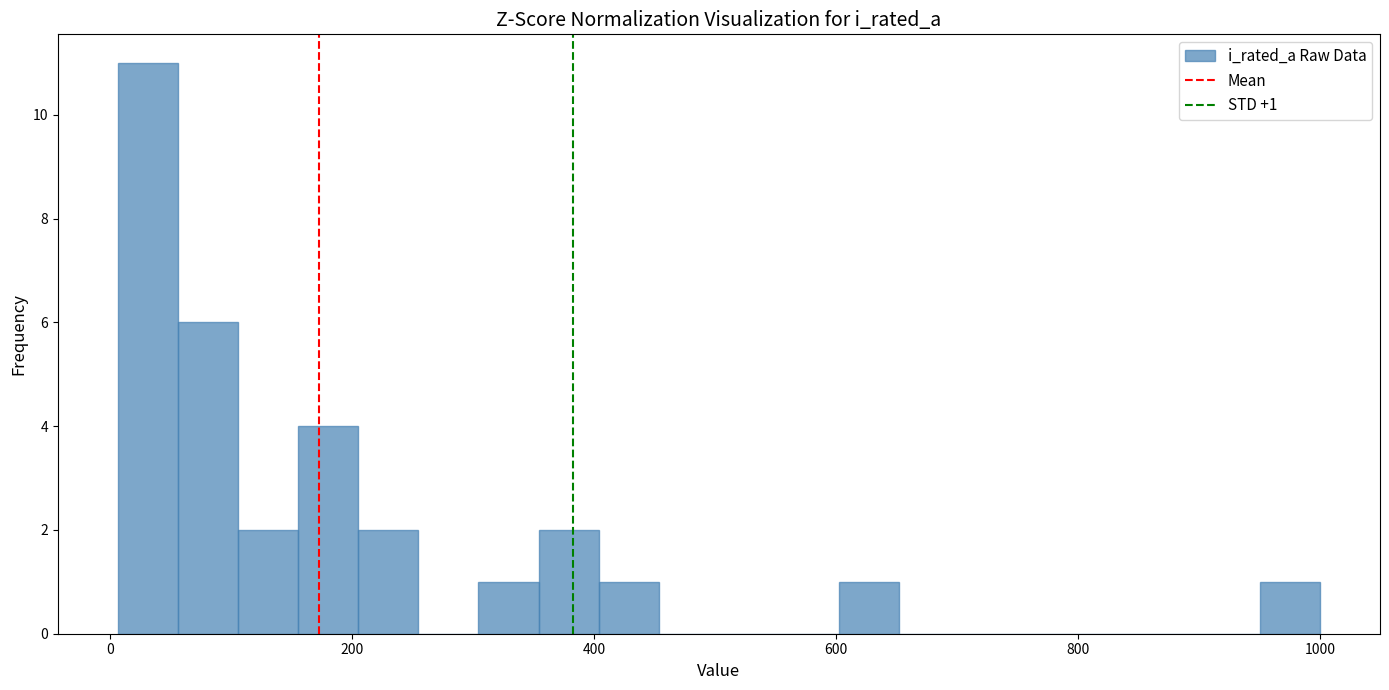

Read against the x-axis, roughly where is the centre of the tallest bar?

40